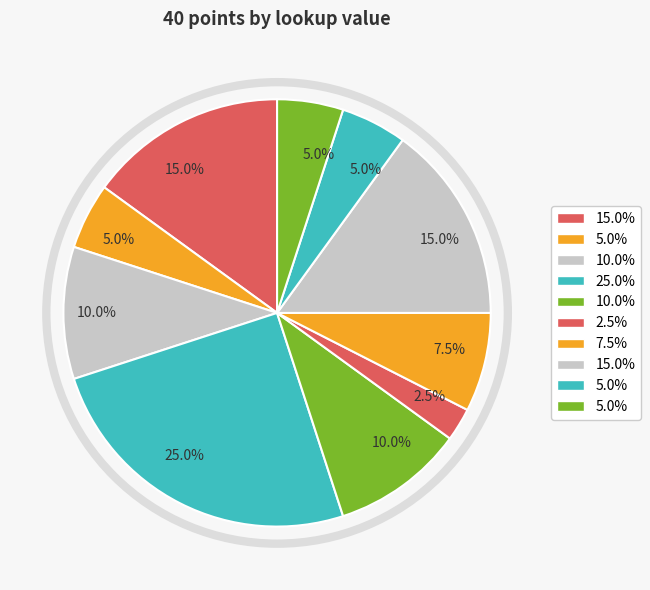

Is there any slice that represents more than half of the pie?

No